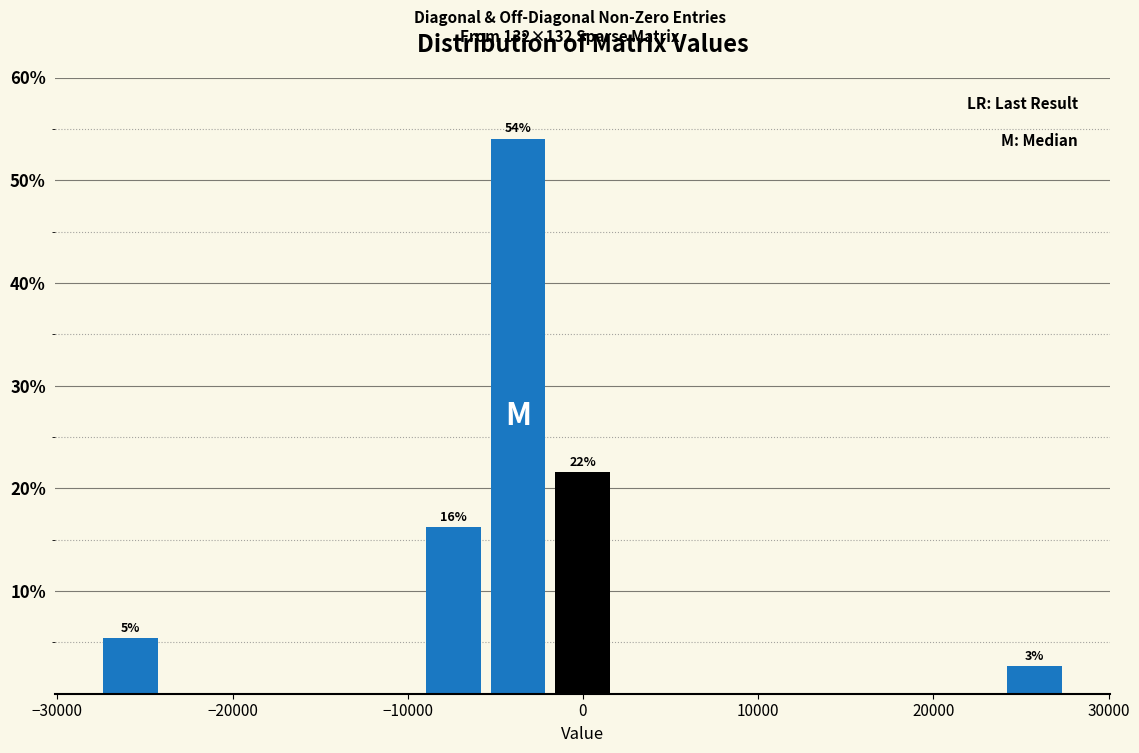

Read against the x-axis, roughly where is the centre of the tallest bar?

-4000